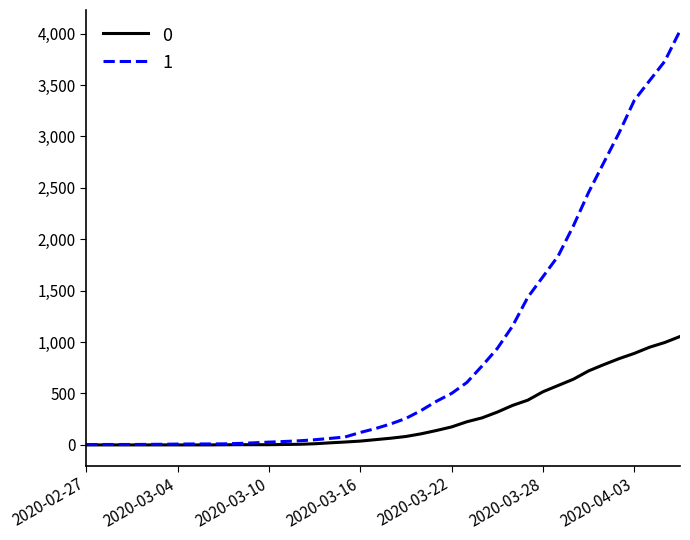

Does the chart have visible grid lines?

No